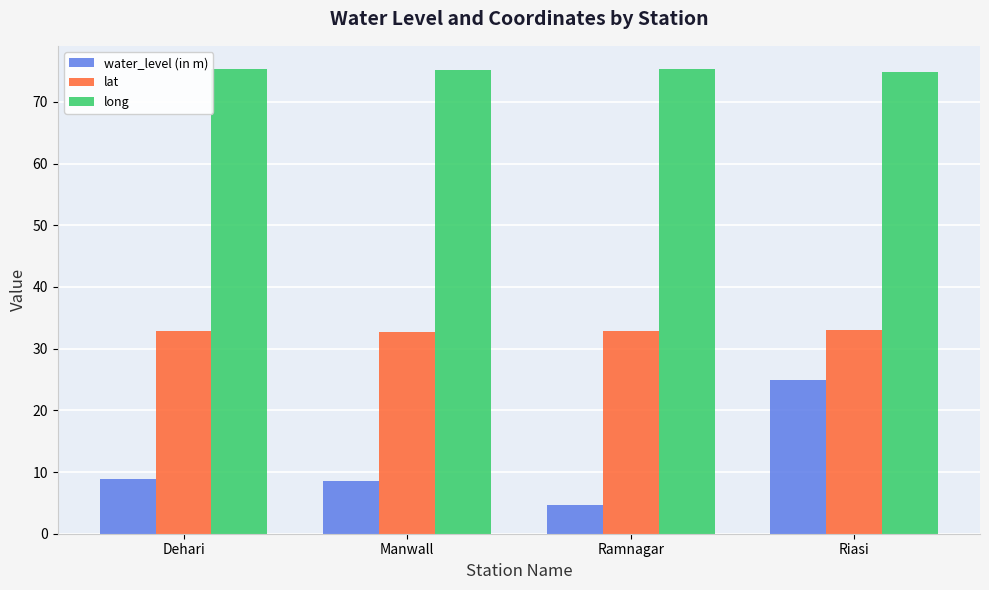

The water_level (in m) series shows 4.7 at Ramnagar. True or false?

True